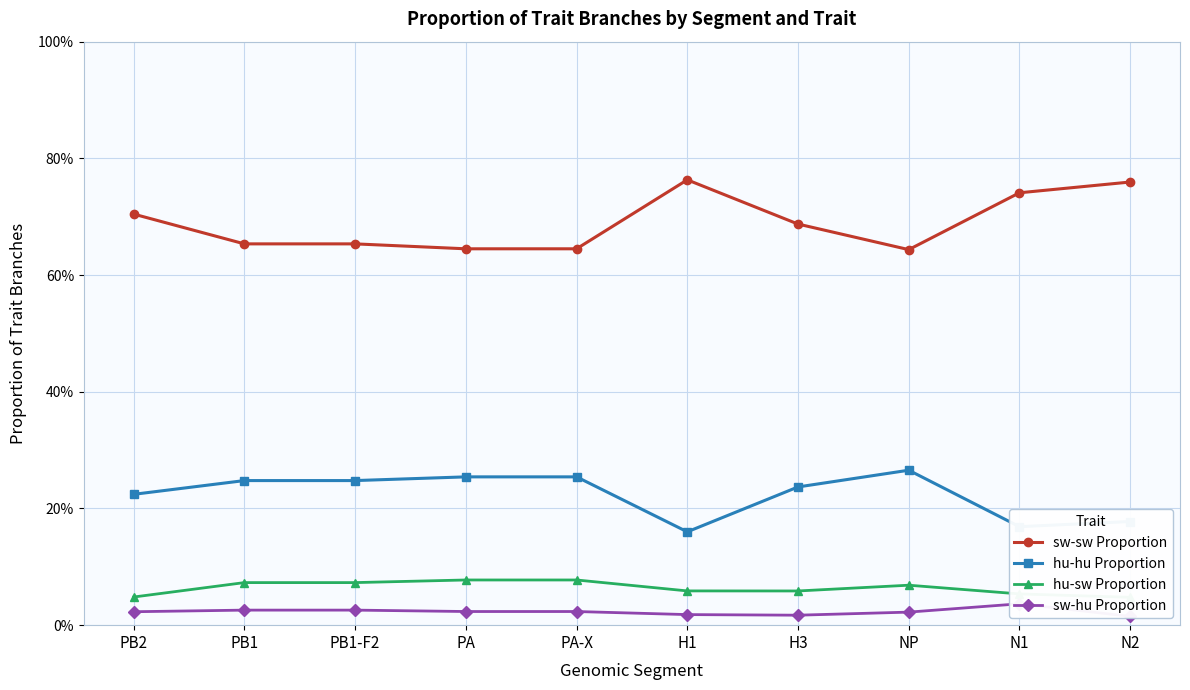

Is it true that sw-hu Proportion equals 0.0 at H3?

False